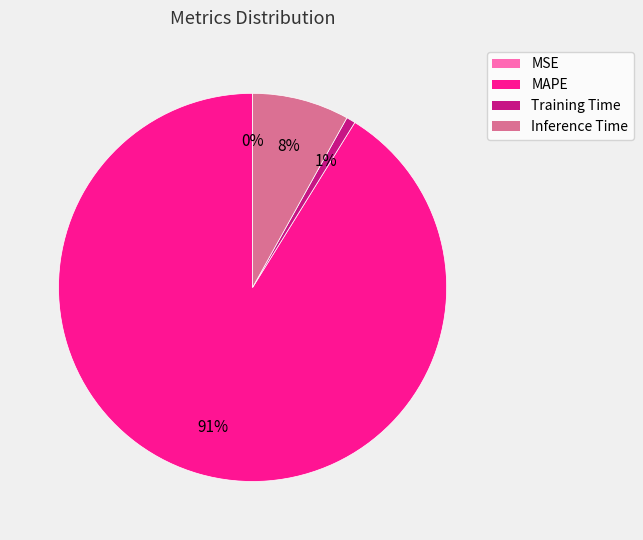

The Training Time slice represents 10% of the pie. True or false?

False